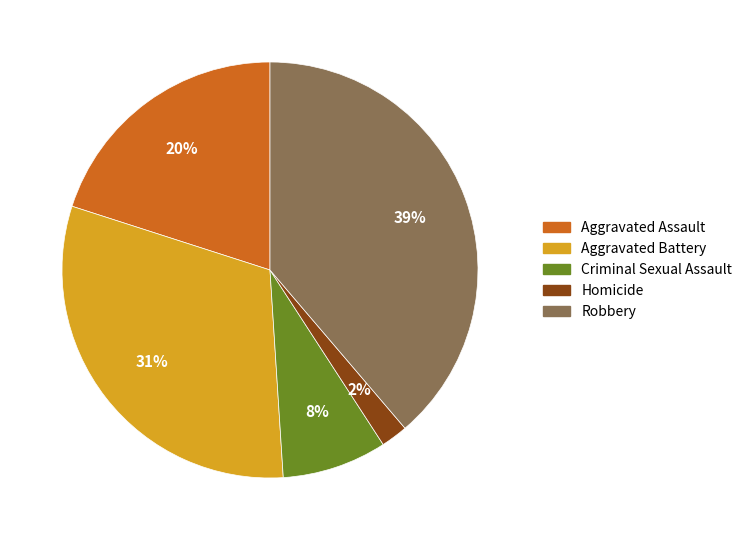

To the nearest percent, what is the average slice percentage?

20%